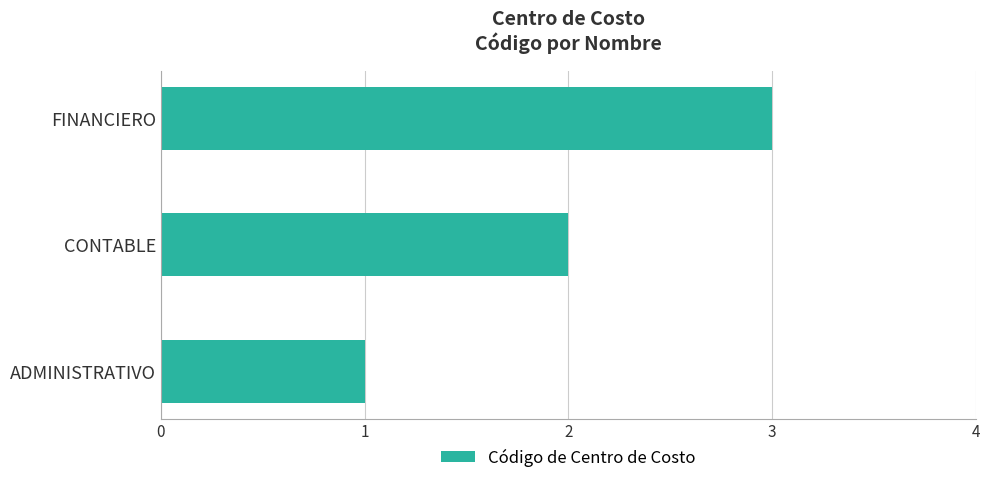

Rank the categories by value from lowest to highest.

ADMINISTRATIVO, CONTABLE, FINANCIERO